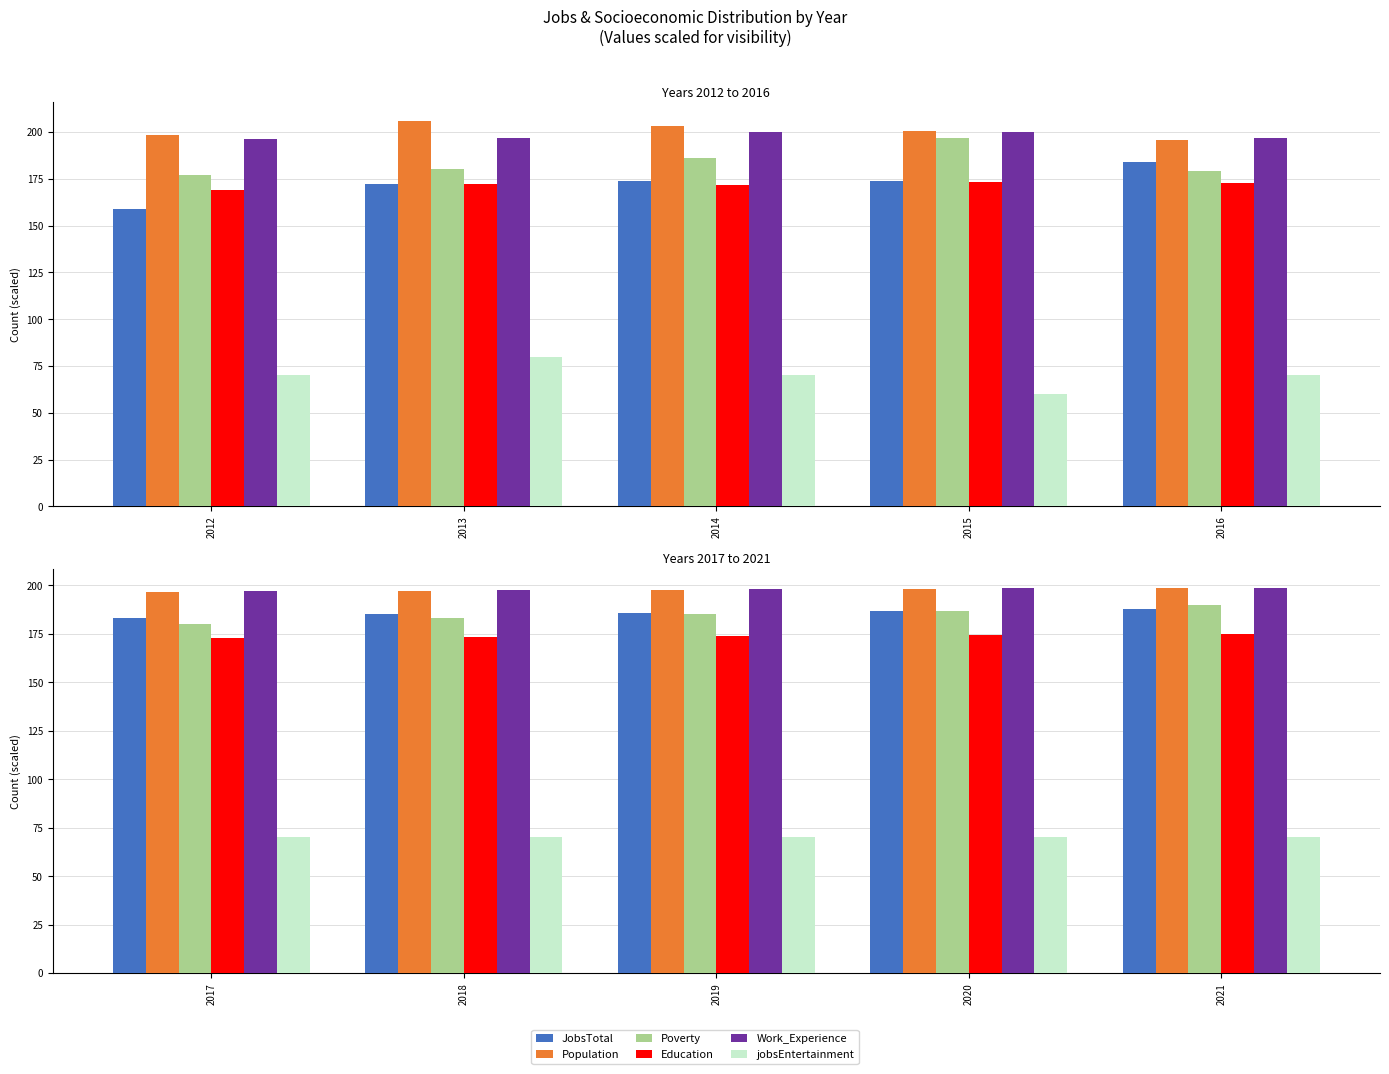

What are all the series names shown in the legend?

JobsTotal, Population, Poverty, Education, Work_Experience, jobsEntertainment